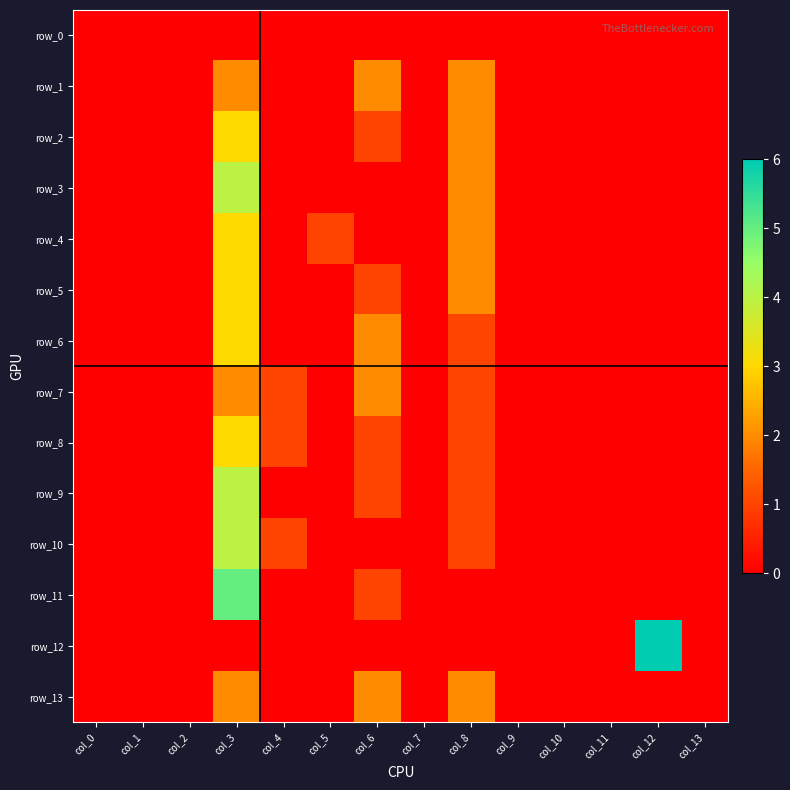

Which has a higher value, col_10 or col_12?

col_10